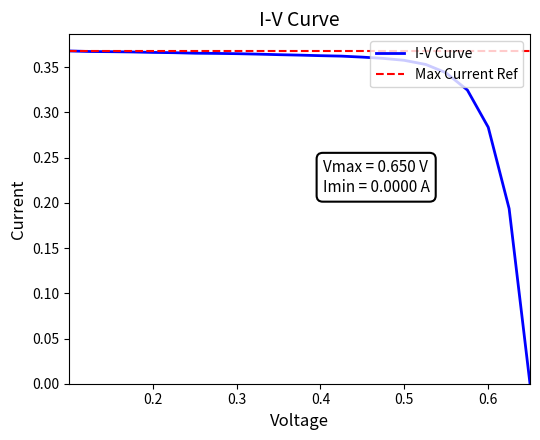

Which label corresponds to the smallest value in the chart?

0.6499